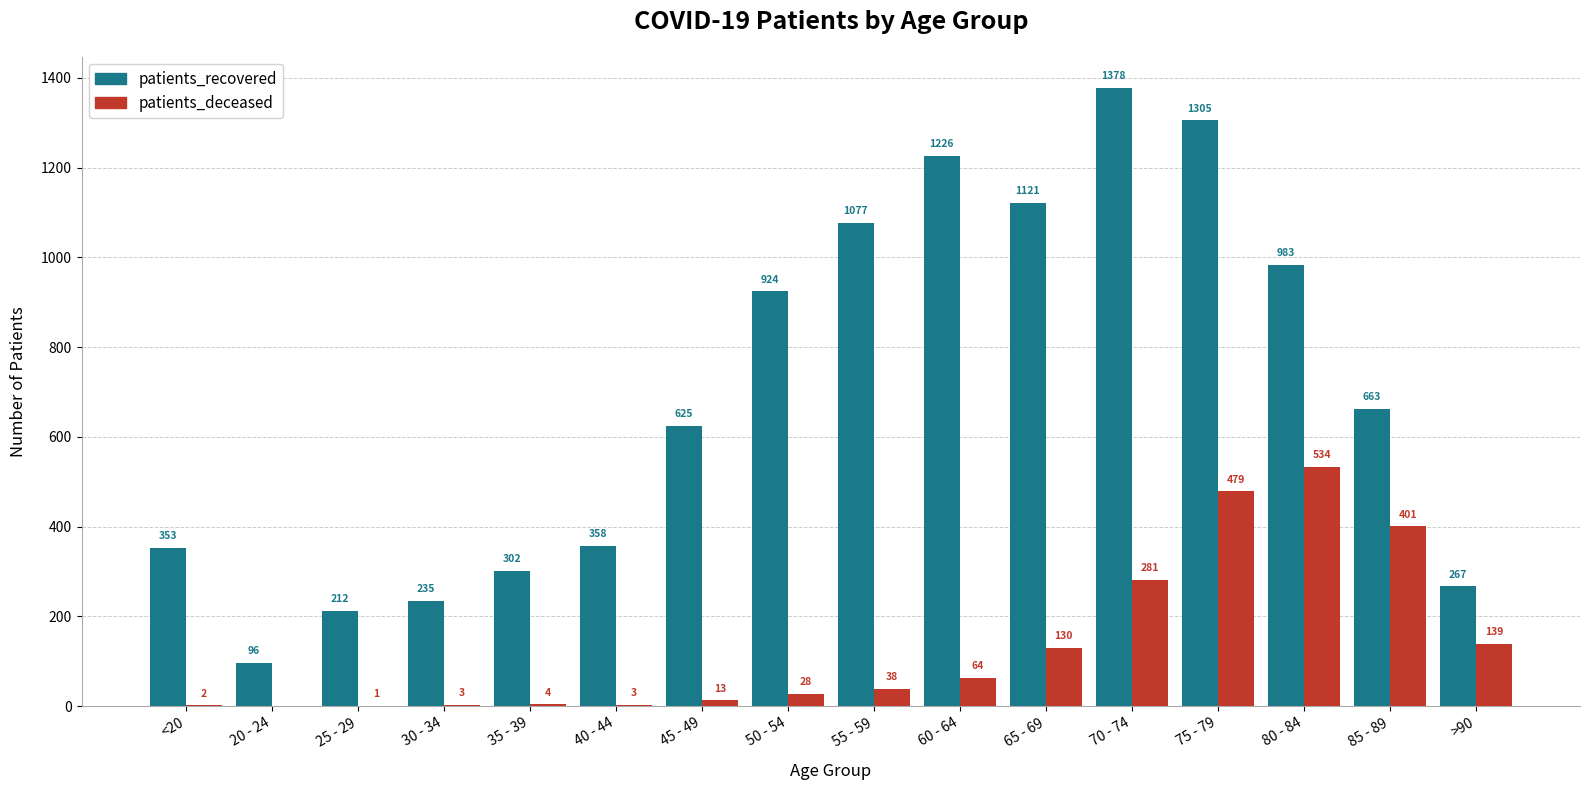

Read the patients_recovered value at 30 - 34, to the nearest 10.

240